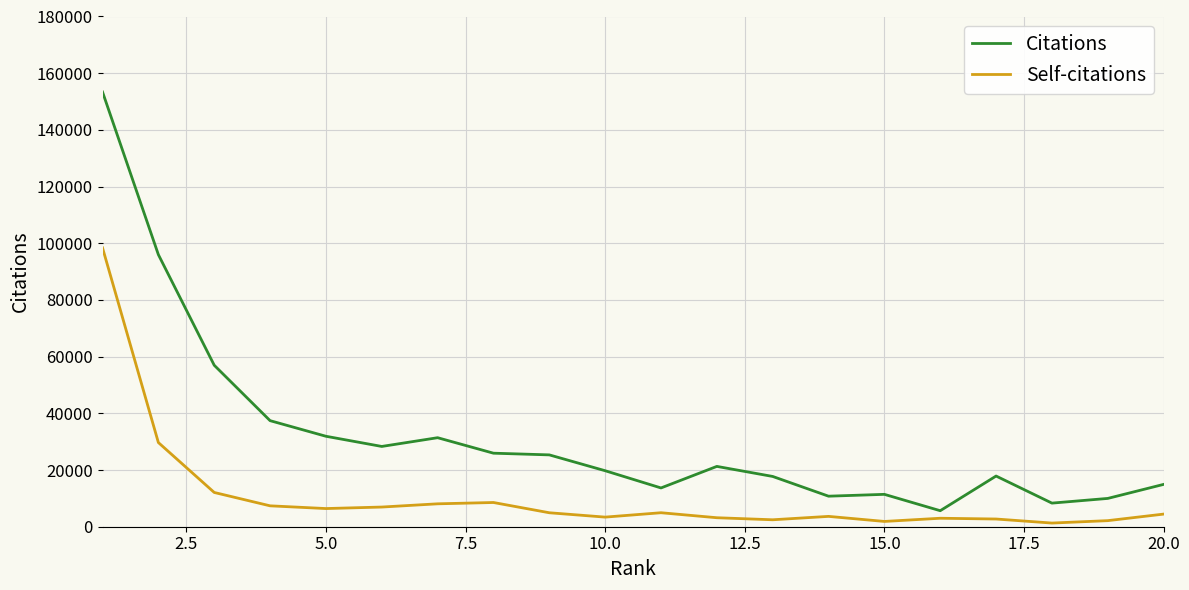

True or false: Self-citations has more than 0 points higher than both neighbors.

True